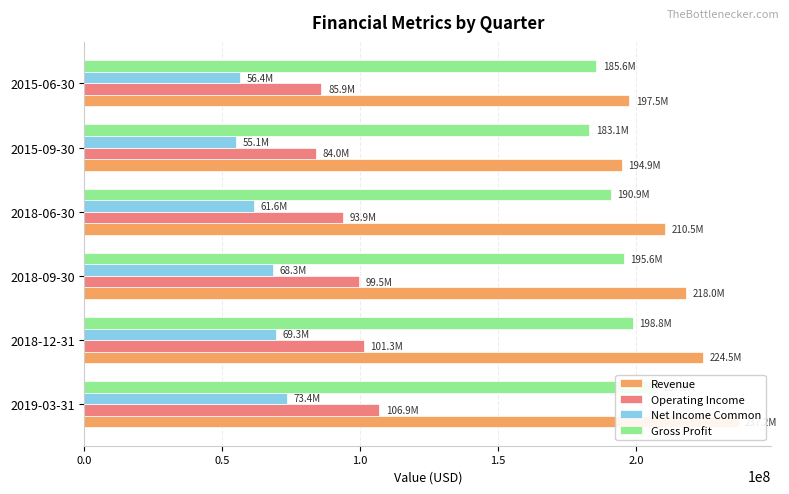

What is the value of the Gross Profit bar at the 3rd from the left?

195592000